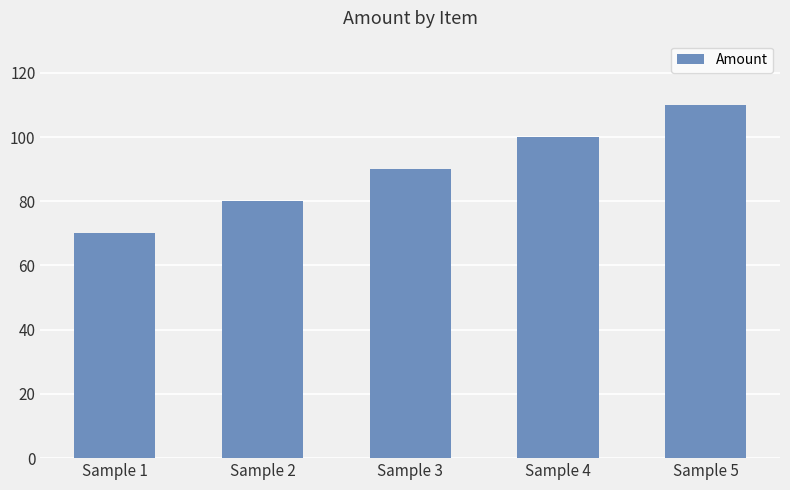

What is the average value?

90